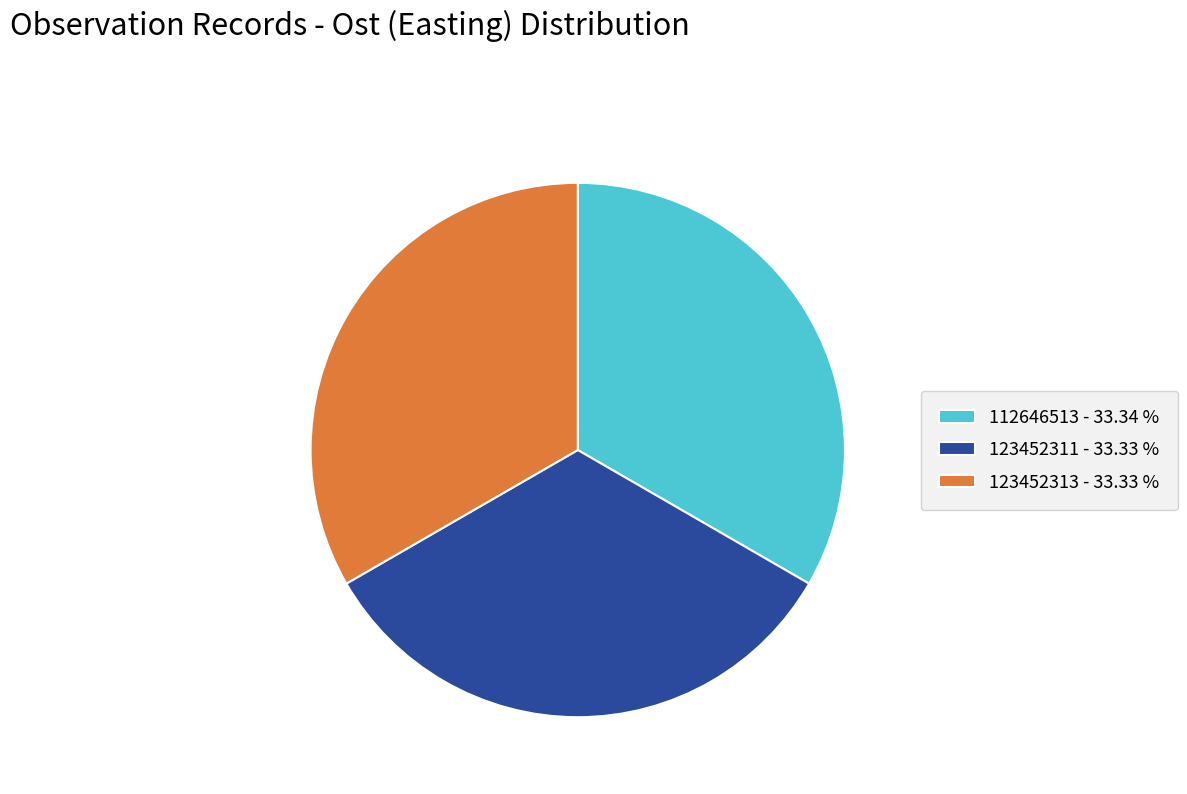

Is the sum of 123452313 and 123452311 greater than half?

Yes